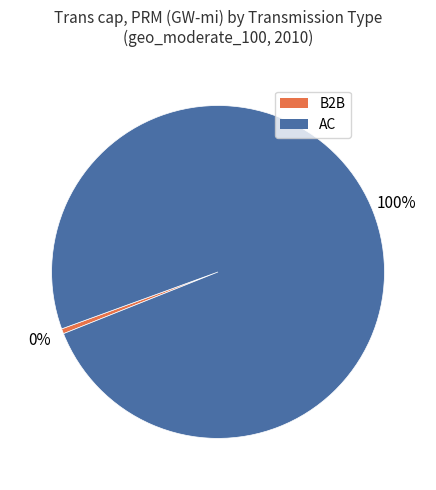

What is the majority slice?

AC